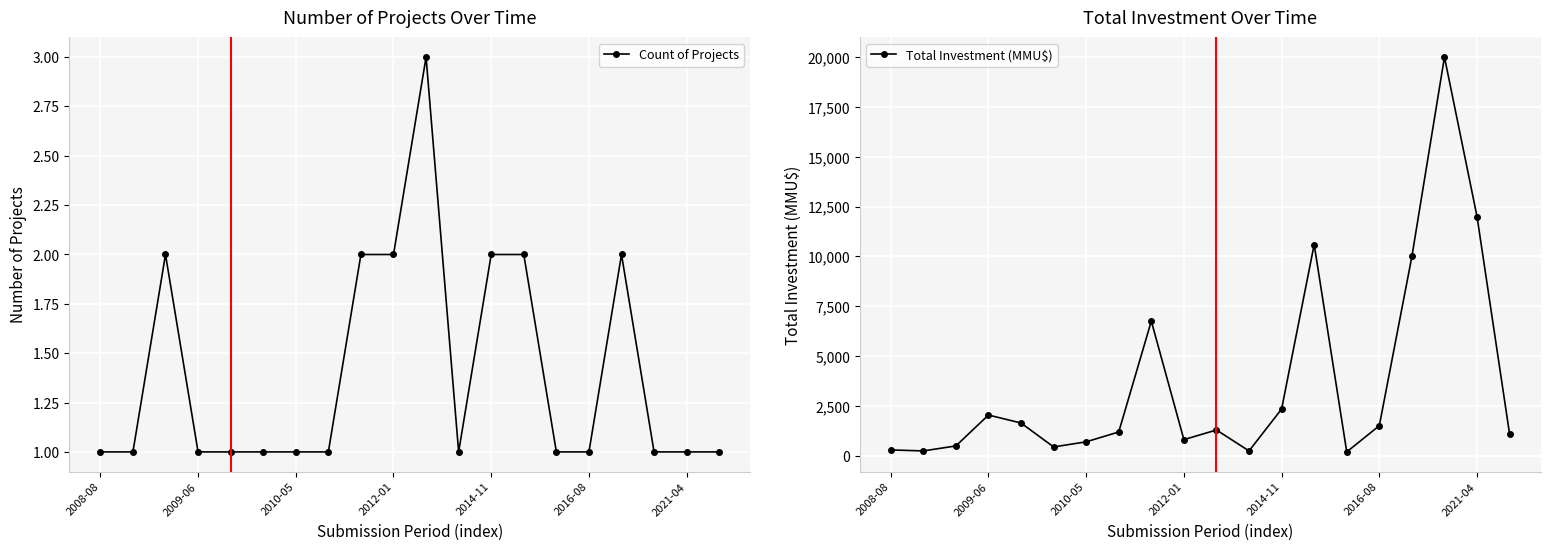

Which category has the lowest value in the Total Investment (MMU$) series?

14